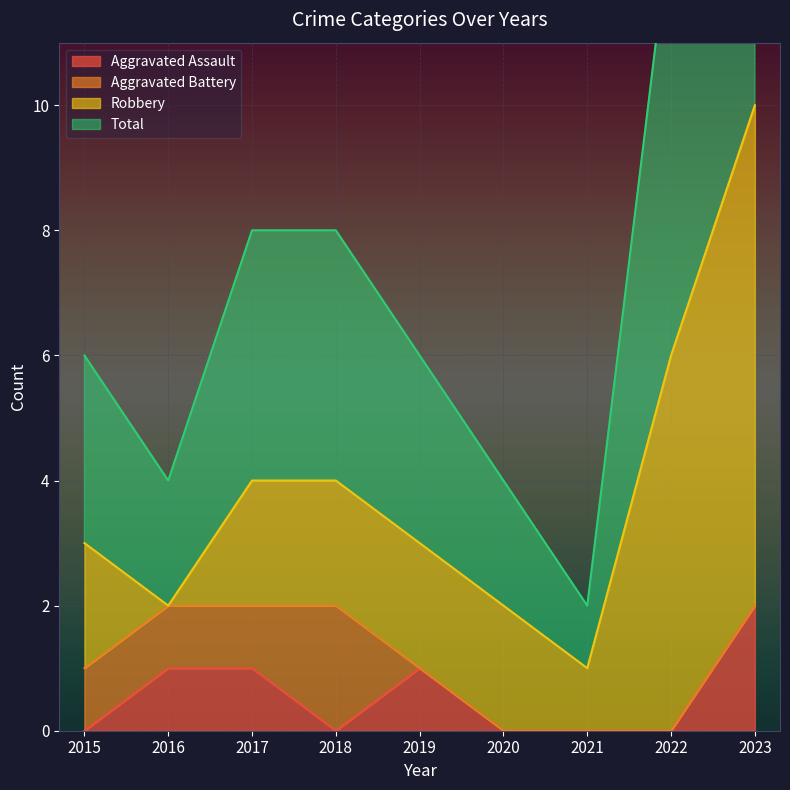

Which series has the widest spread of values?

Total